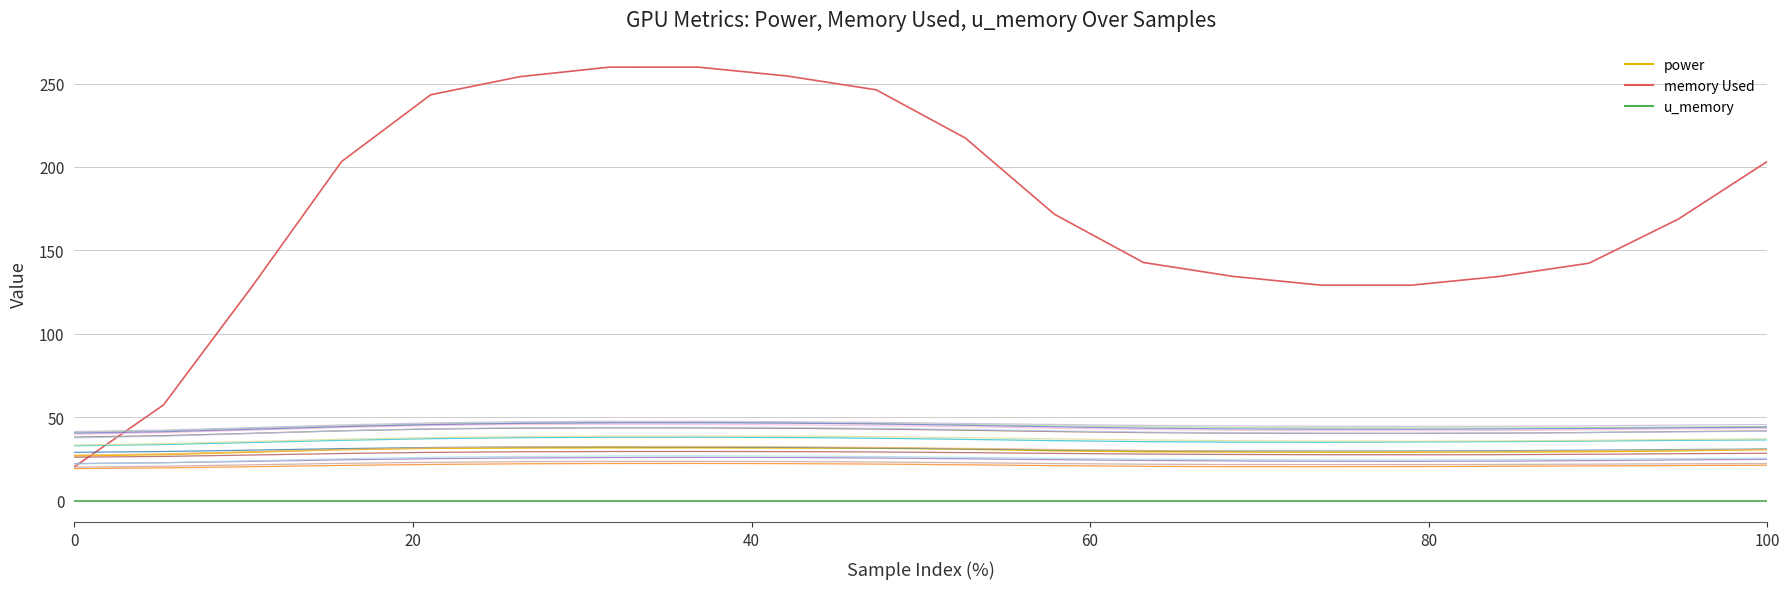

How many lines are shown in the chart?

18